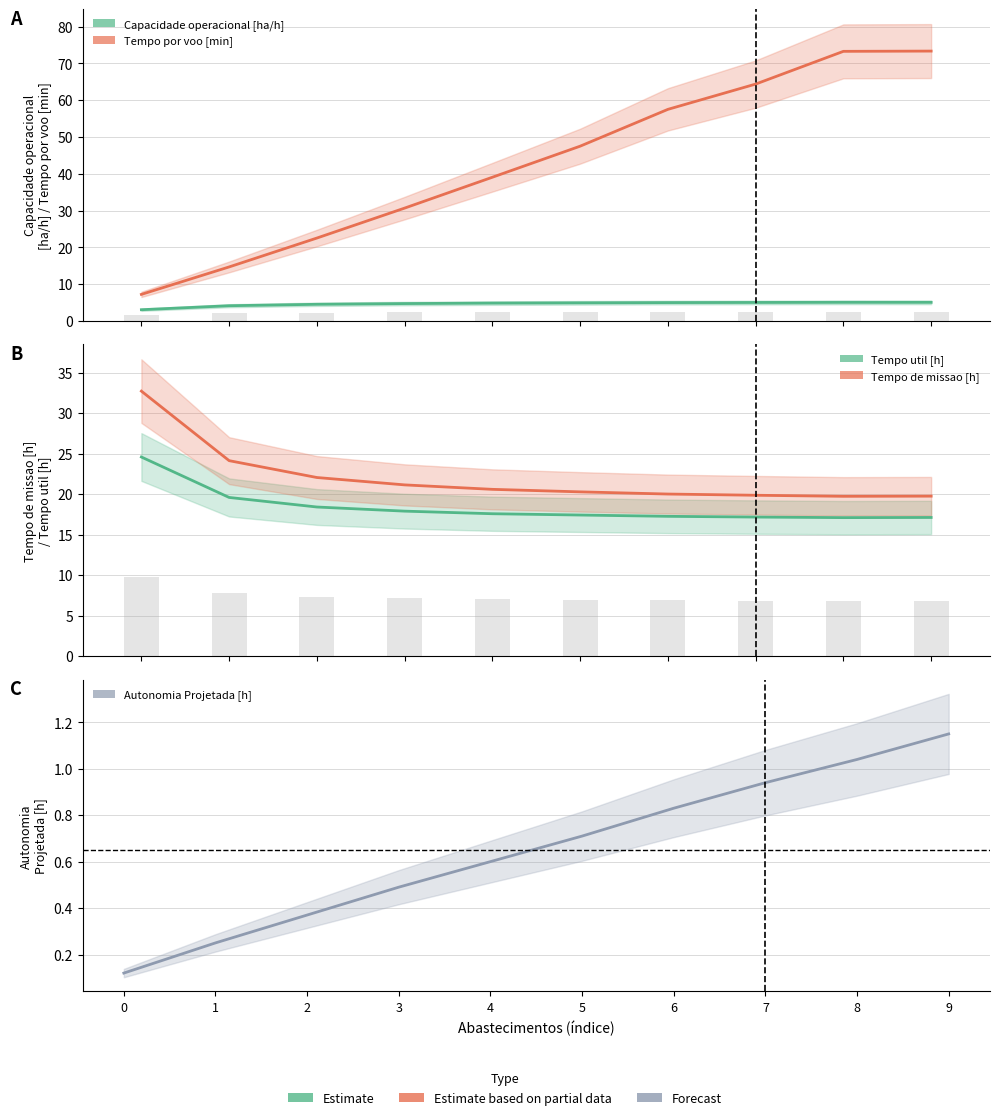

How many groups of bars are there?

10